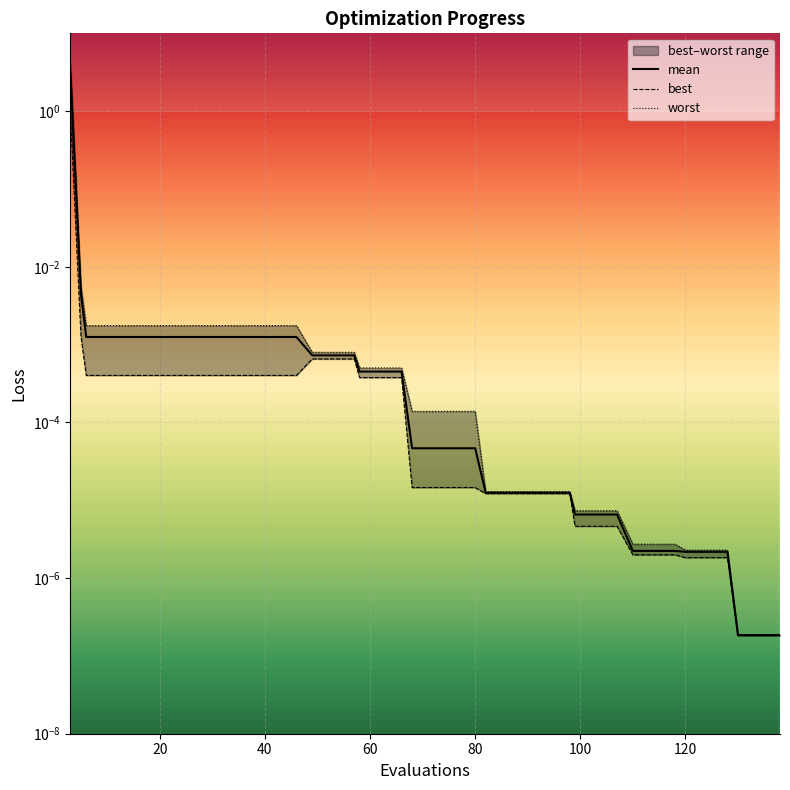

Which series has the largest total across all categories?

worst